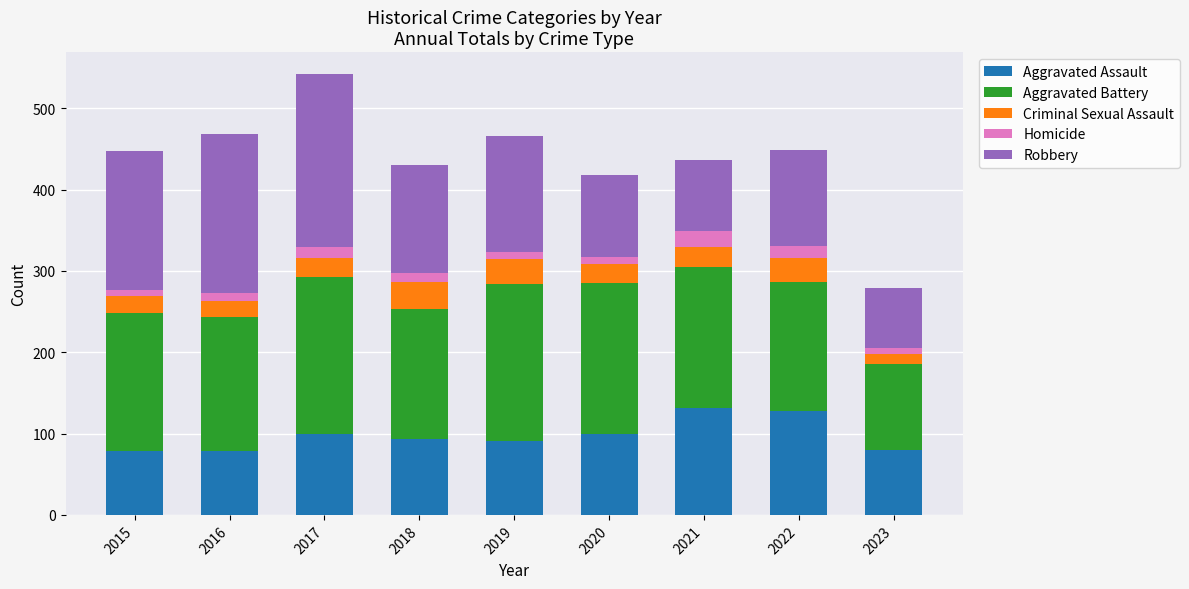

What is the maximum value for Aggravated Assault?

131